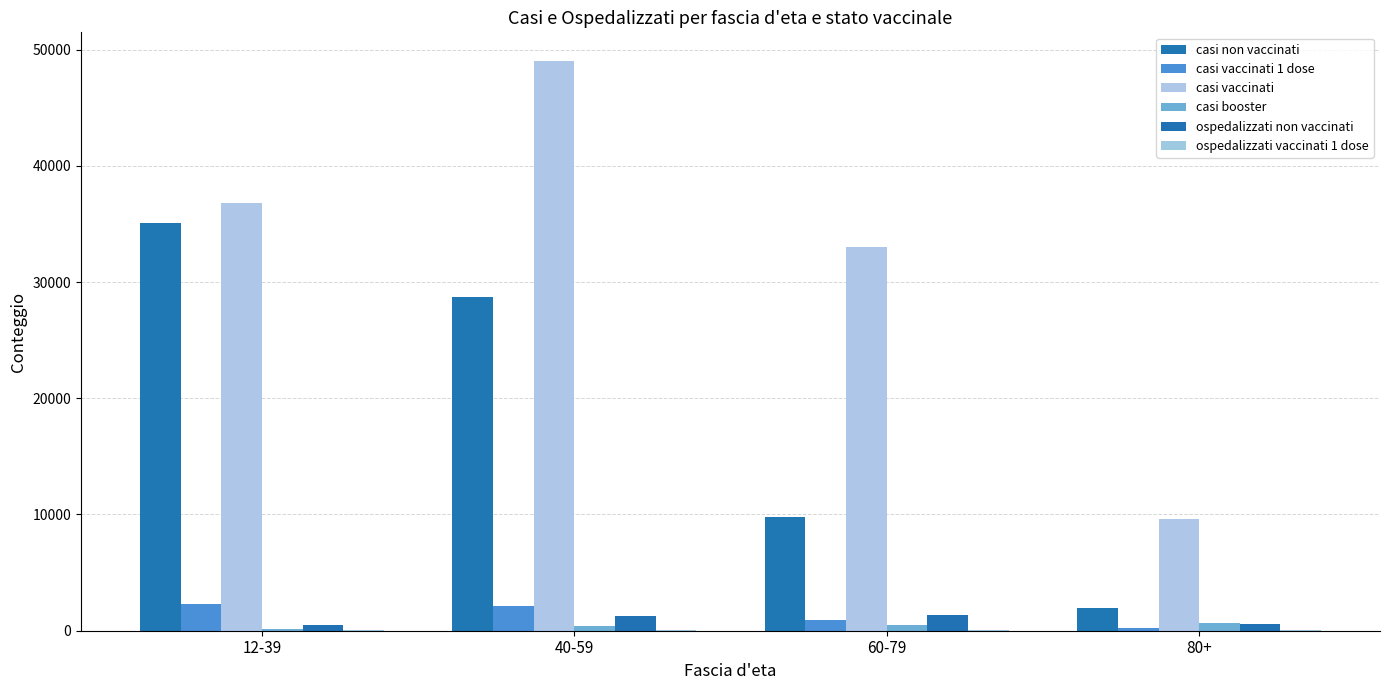

Rank the categories by casi booster value from lowest to highest.

12-39, 40-59, 60-79, 80+